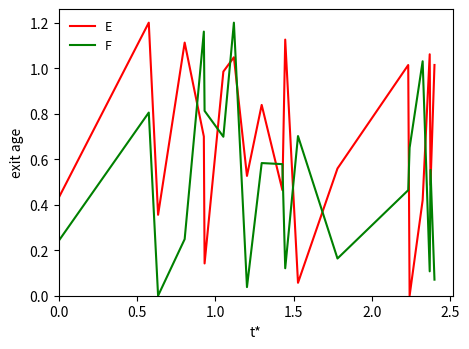

How many times do E and F cross each other?

12